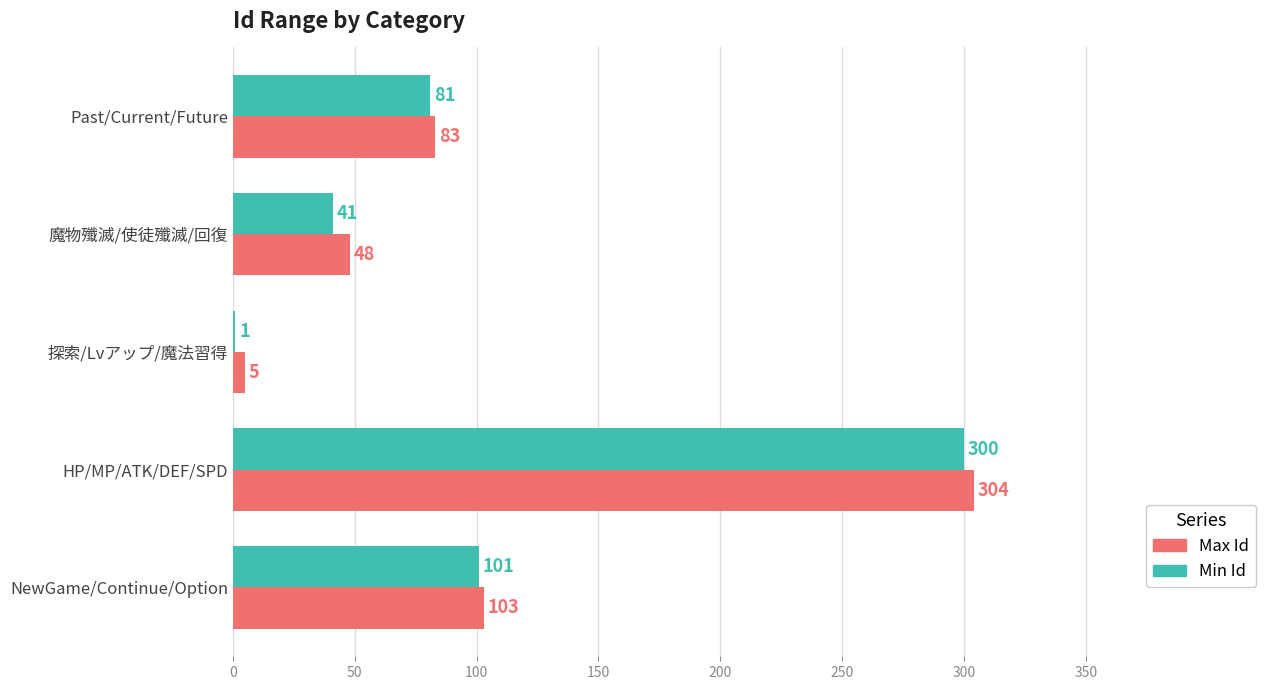

Count the number of categories in the chart.

5